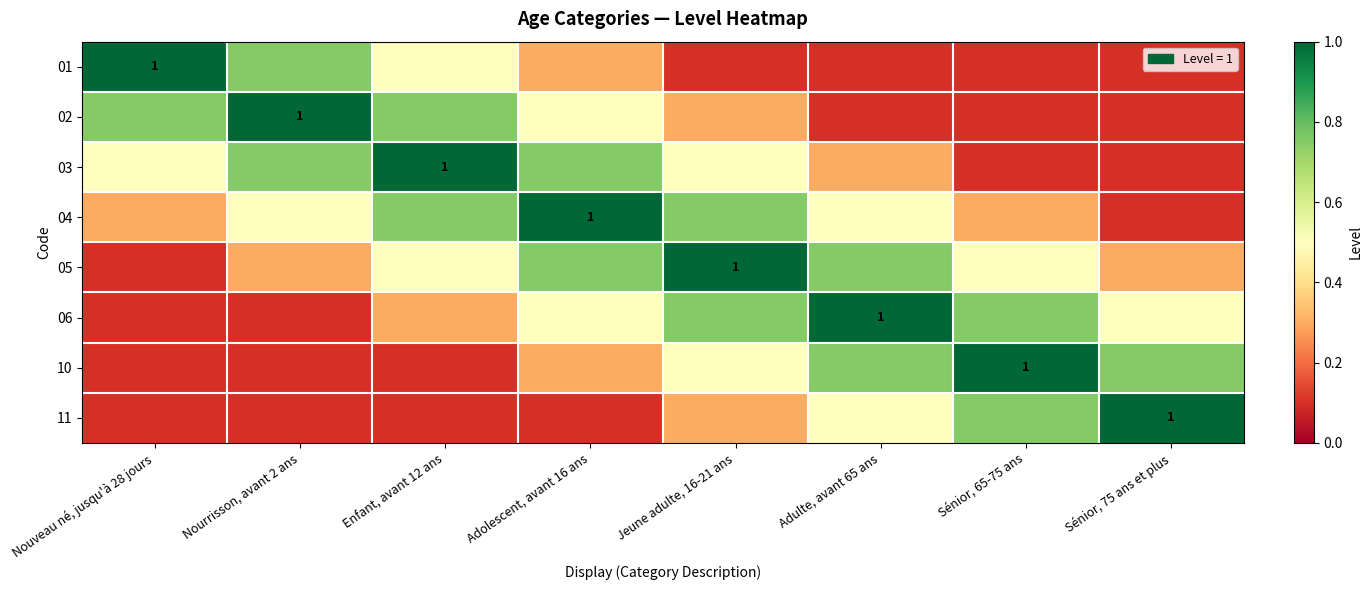

At which label does 01 reach its peak?

Nouveau né, jusqu'à 28 jours